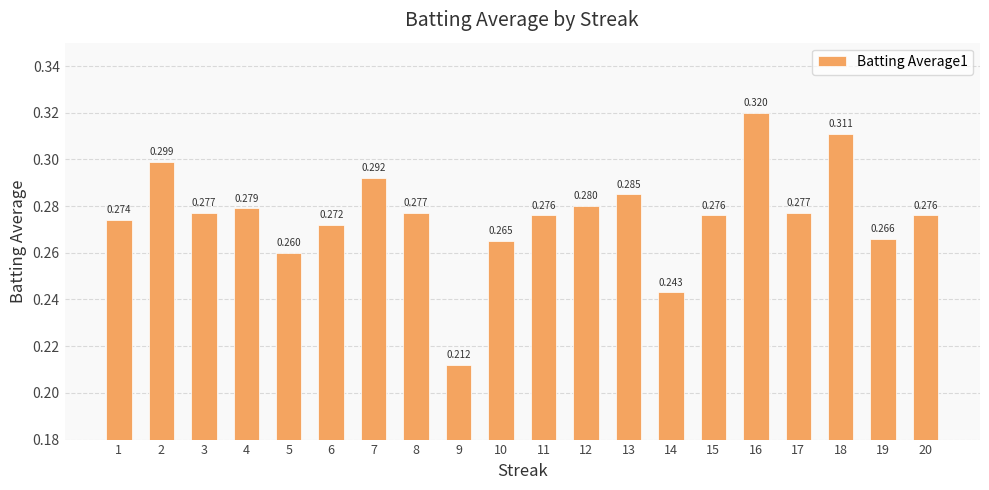

The chart shows a value of 0.3 at 16. True or false?

True